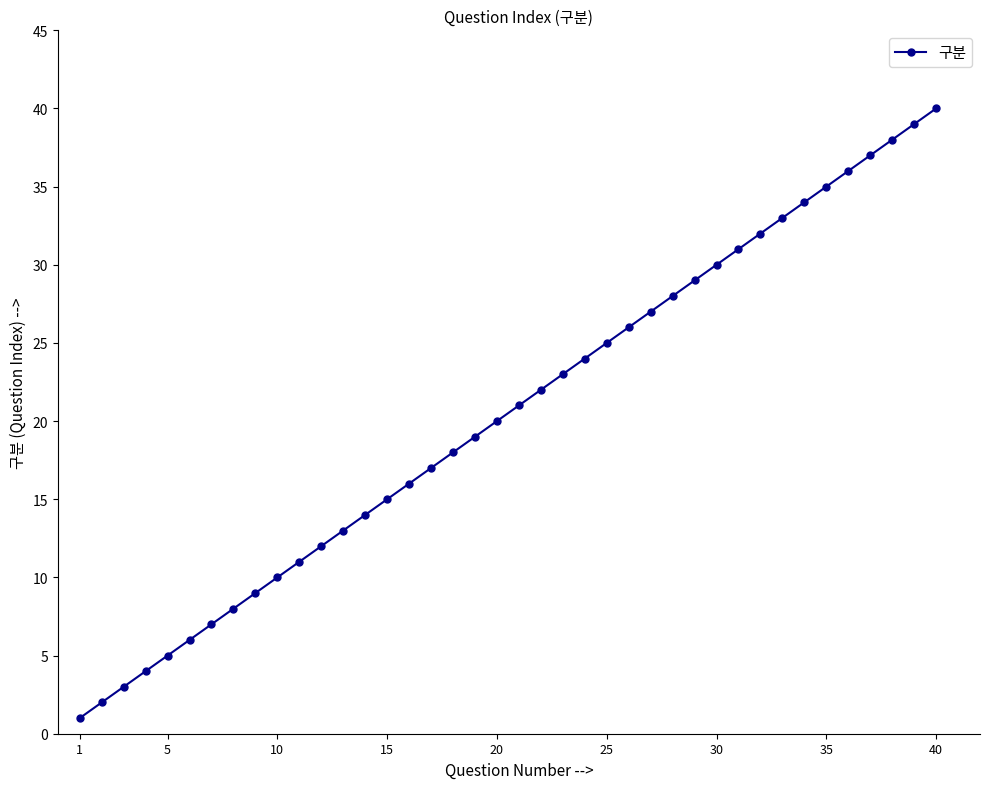

True or false: there are more than 2 points higher than both neighbors.

False